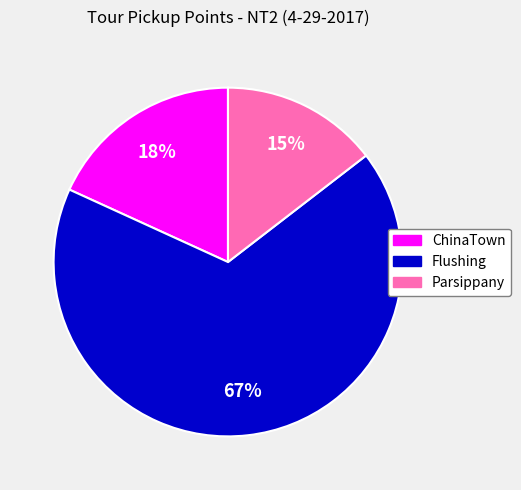

What is the largest slice in the pie chart?

Flushing